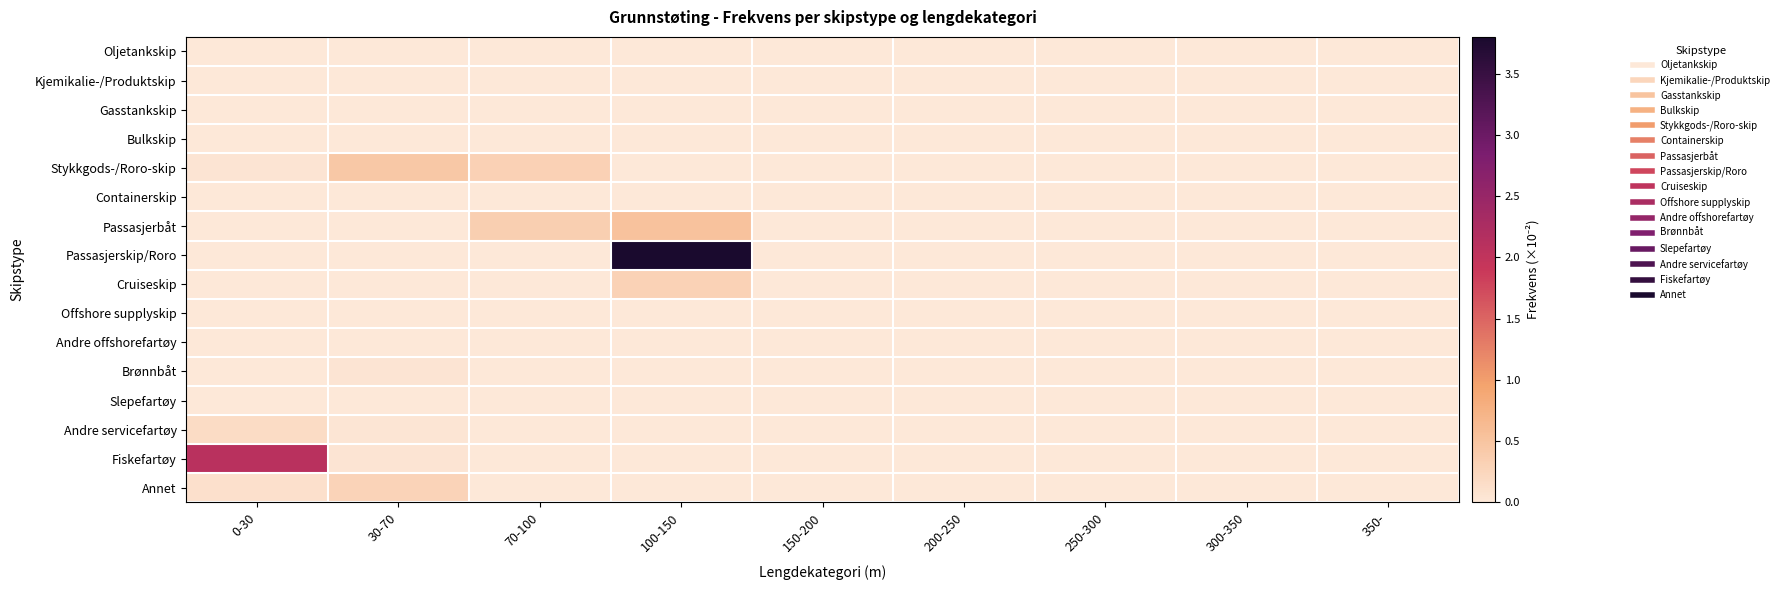

At which category is the sum across all series the highest?

100-150